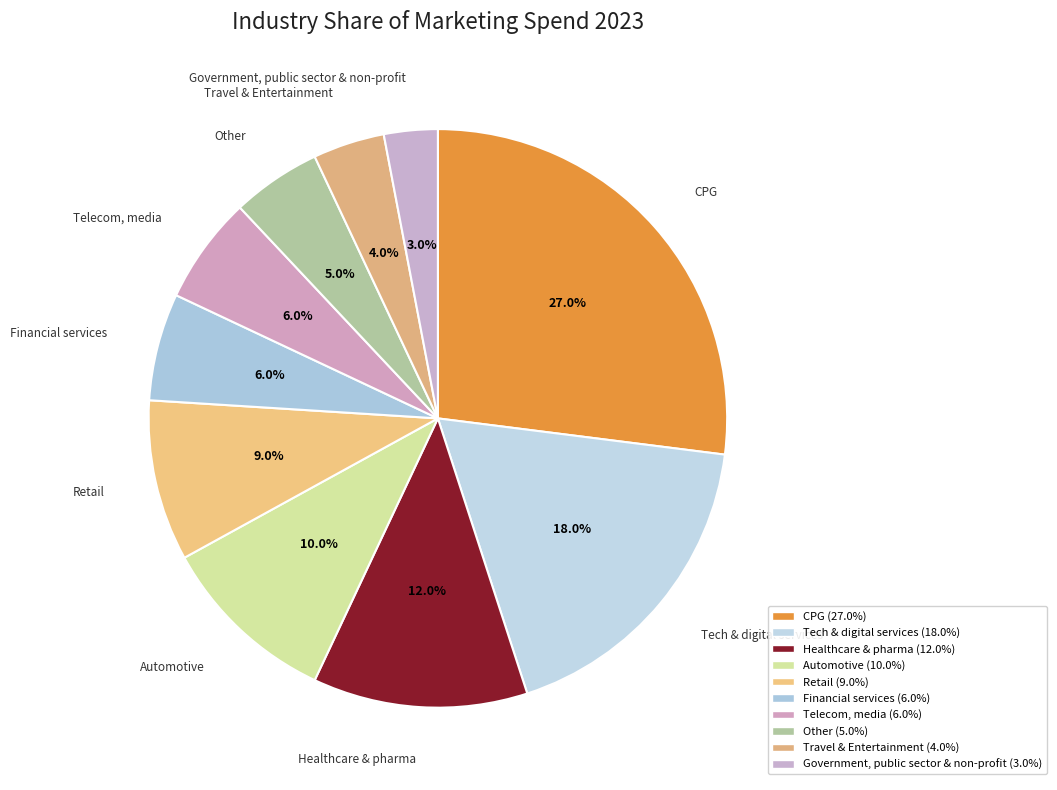

Count the number of slices in the pie.

10